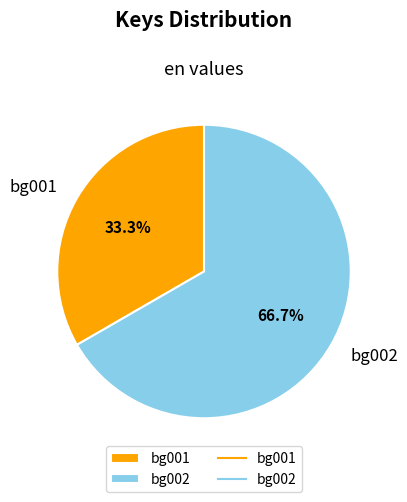

The bg002 slice represents 58% of the pie. True or false?

False